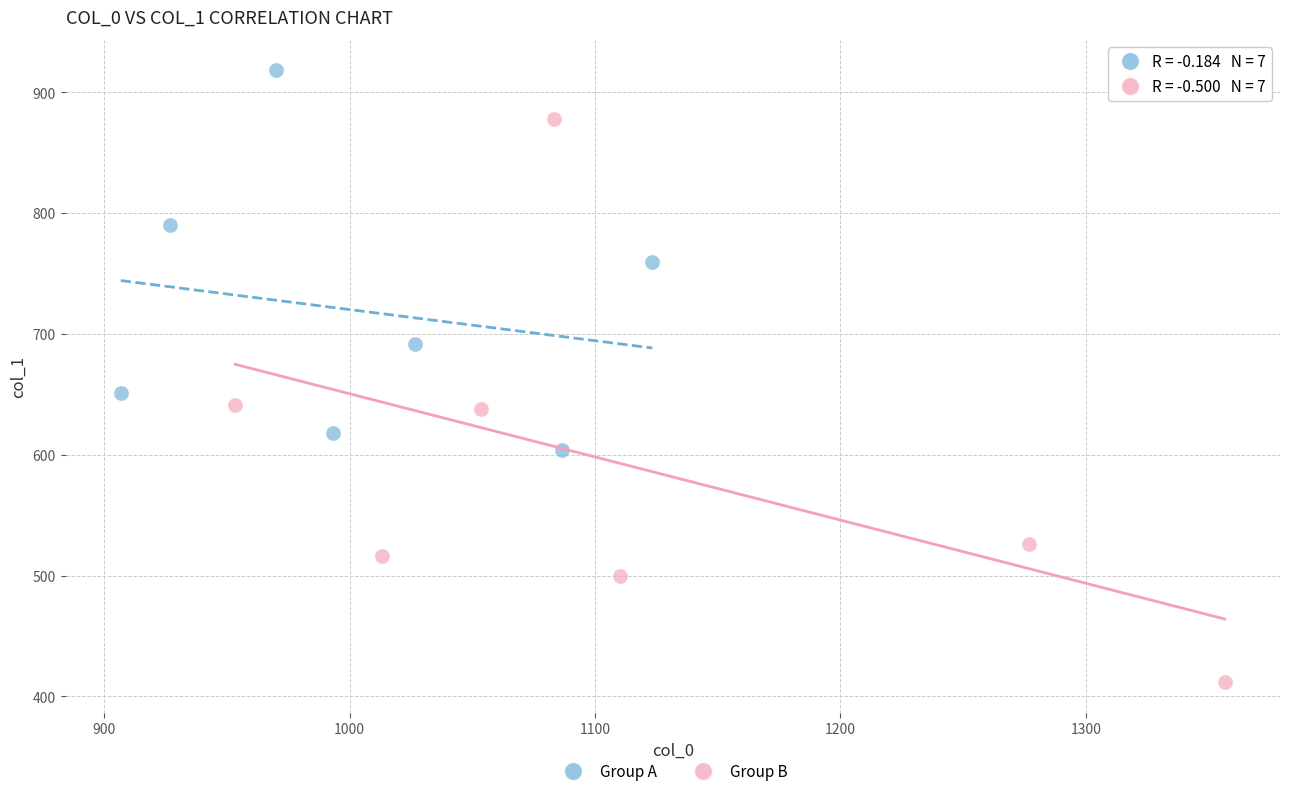

Which series contains the highest Y value?

Group A